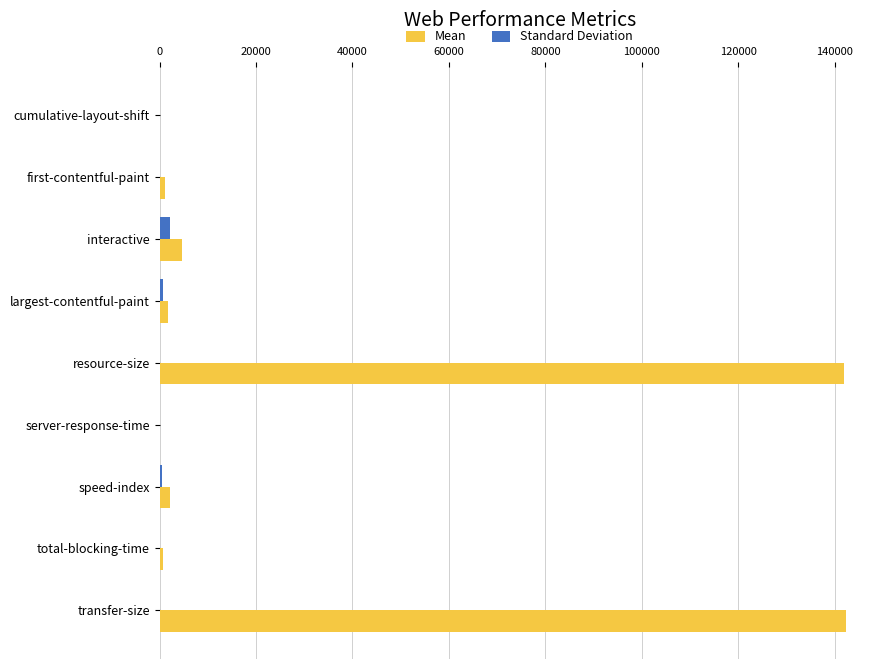

What is the sum of all Standard Deviation values?

3503.0